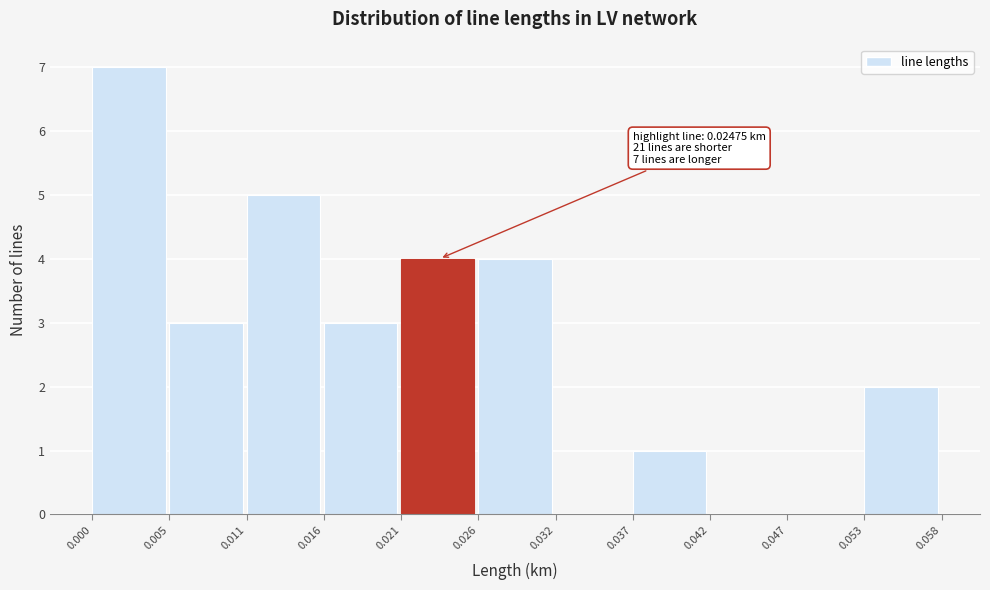

Over which range of the x-axis is the bar tallest?

0.000 to 0.005